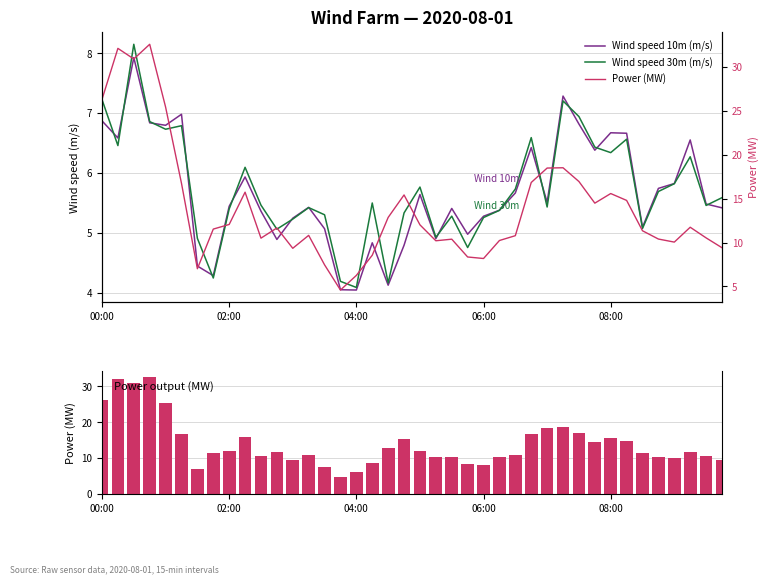

Which series has the largest total across all categories?

Power (MW)